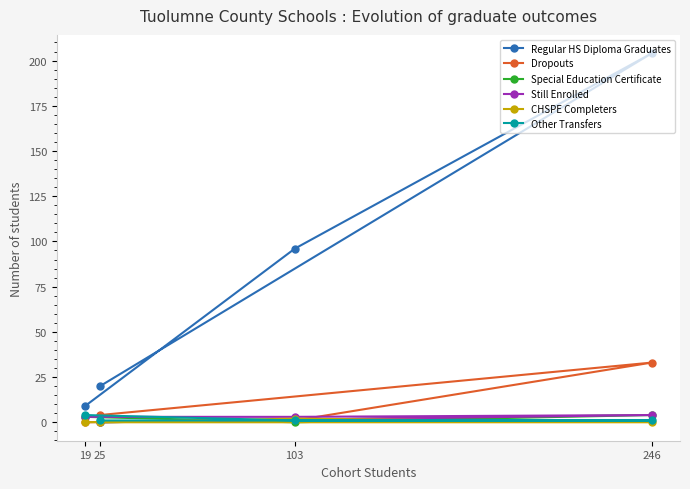

What is the approximate value of CHSPE Completers at 103?

2